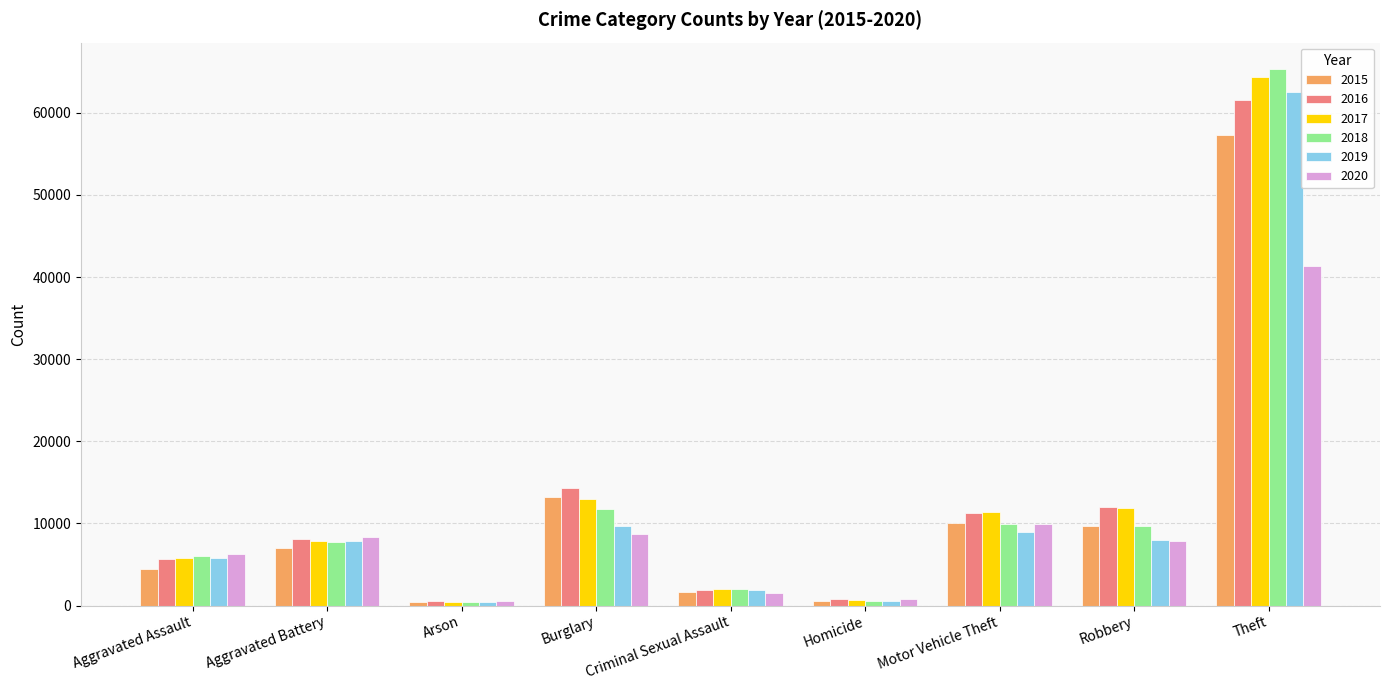

What is the label of the 1st bar from the right?

Theft